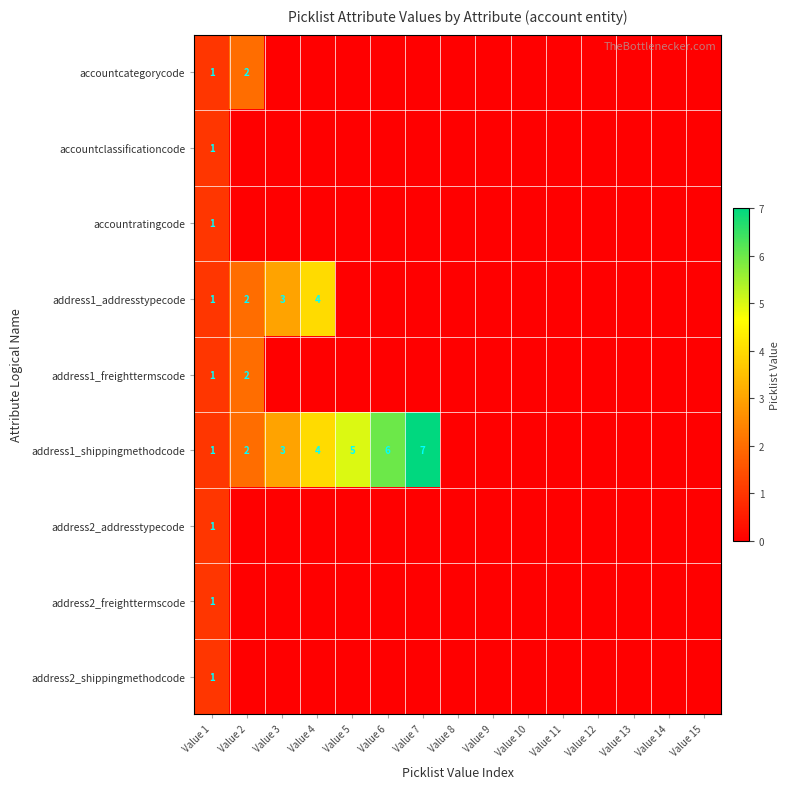

What is the total value across all series at Value 1?

9